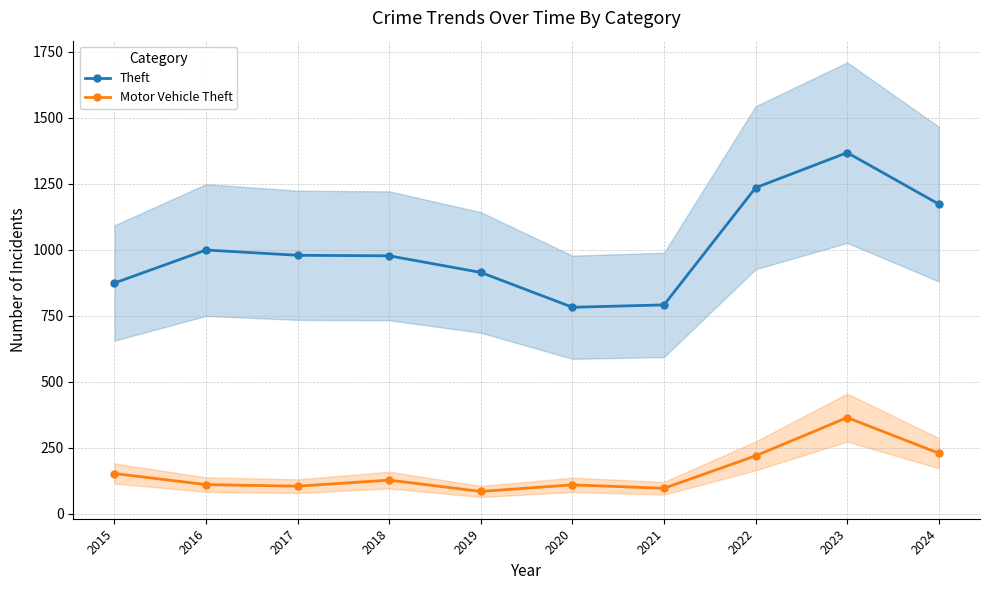

Is the value of Theft at 2021 greater than the value of Motor Vehicle Theft at 2024?

Yes